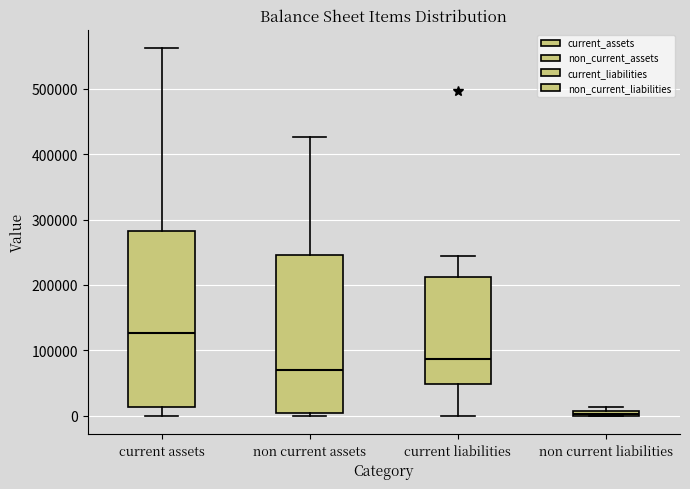

Which box is the tallest, from its lower edge to its upper edge?

current assets